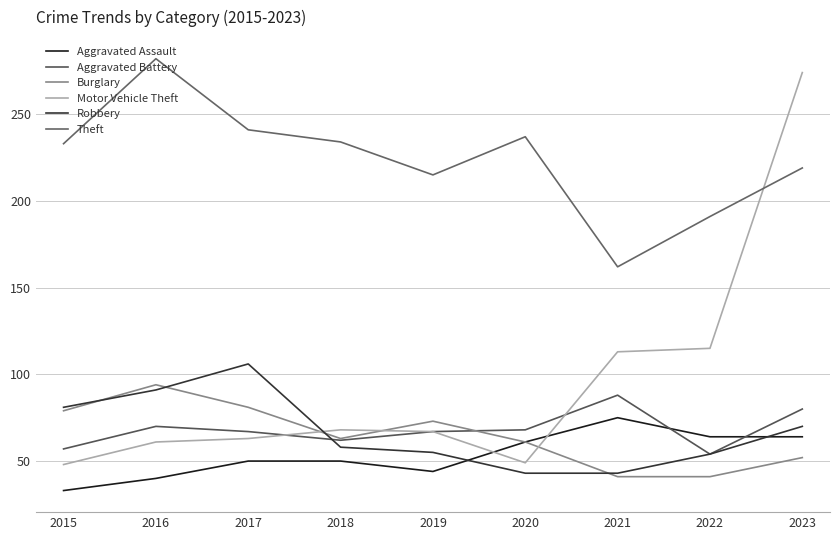

At 2019, list the series in order from smallest to largest.

Aggravated Assault, Robbery, Aggravated Battery, Motor Vehicle Theft, Burglary, Theft